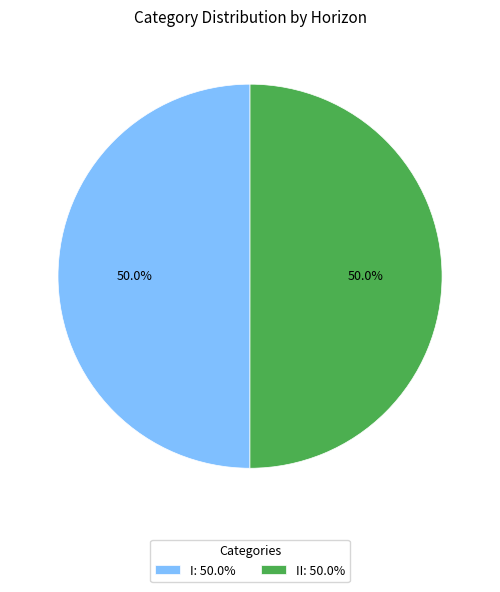

What is the total percentage of I: 50.0% and II: 50.0%?

100.0%